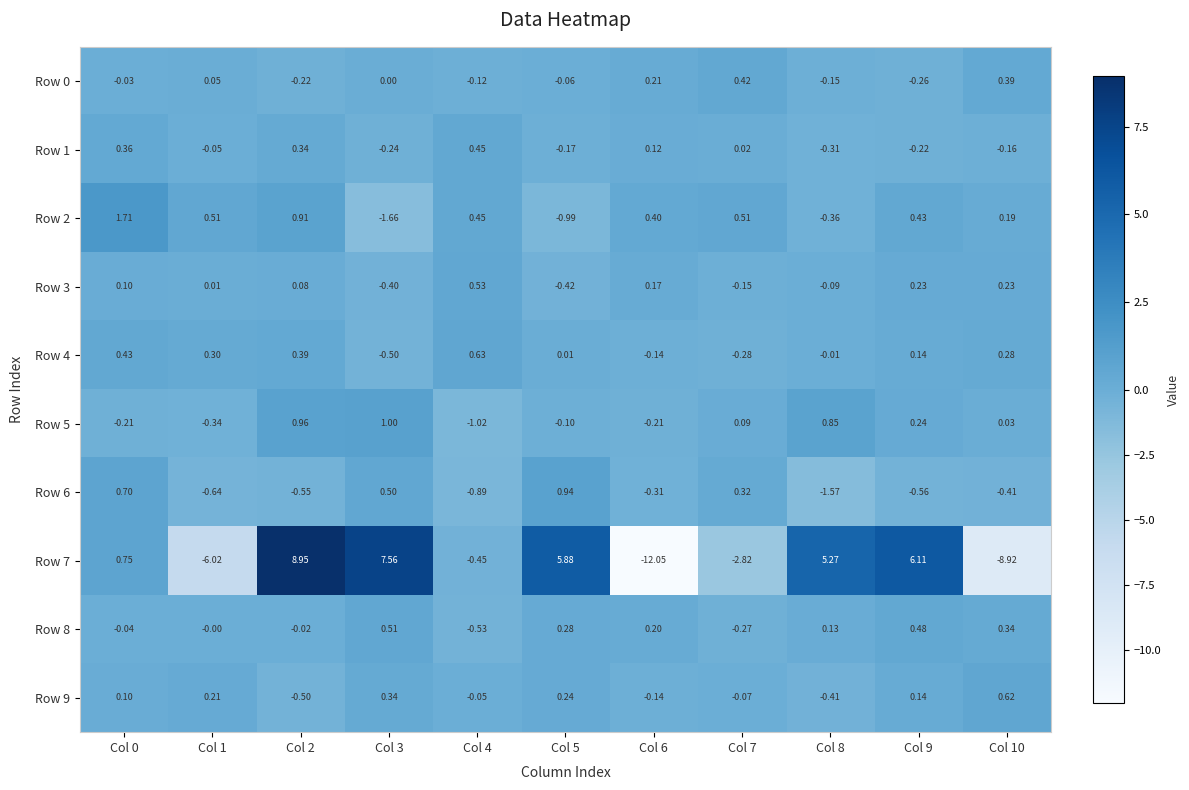

Is the value of Row 5 at Col 3 greater than the value of Row 6 at Col 5?

Yes